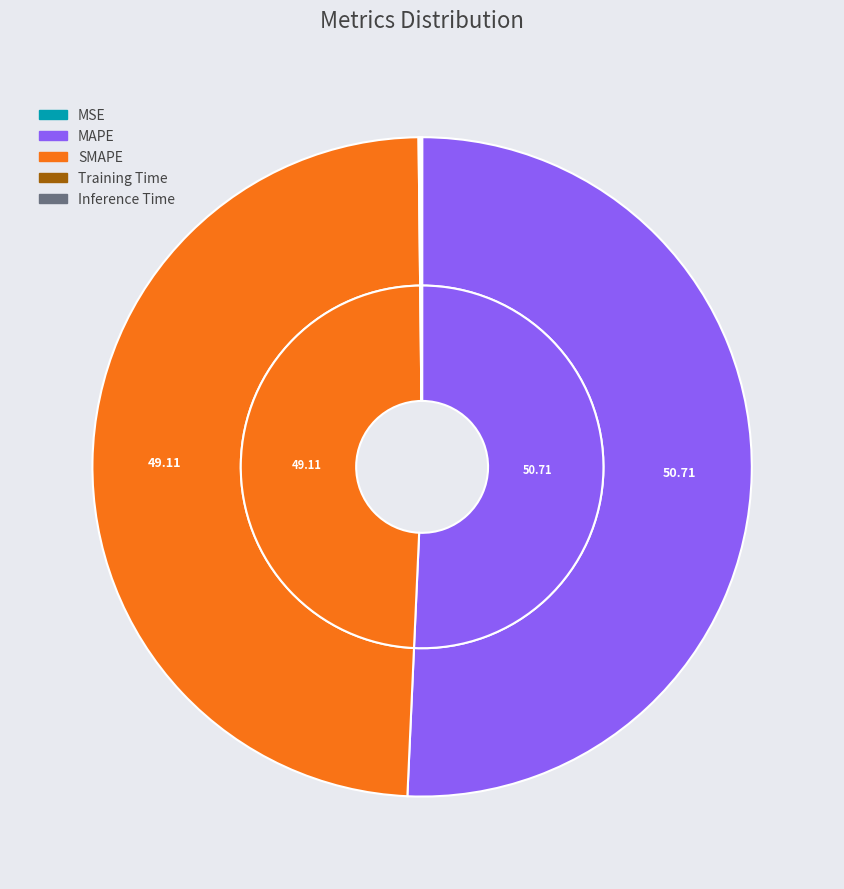

True or false: SMAPE accounts for 43% of the total.

False